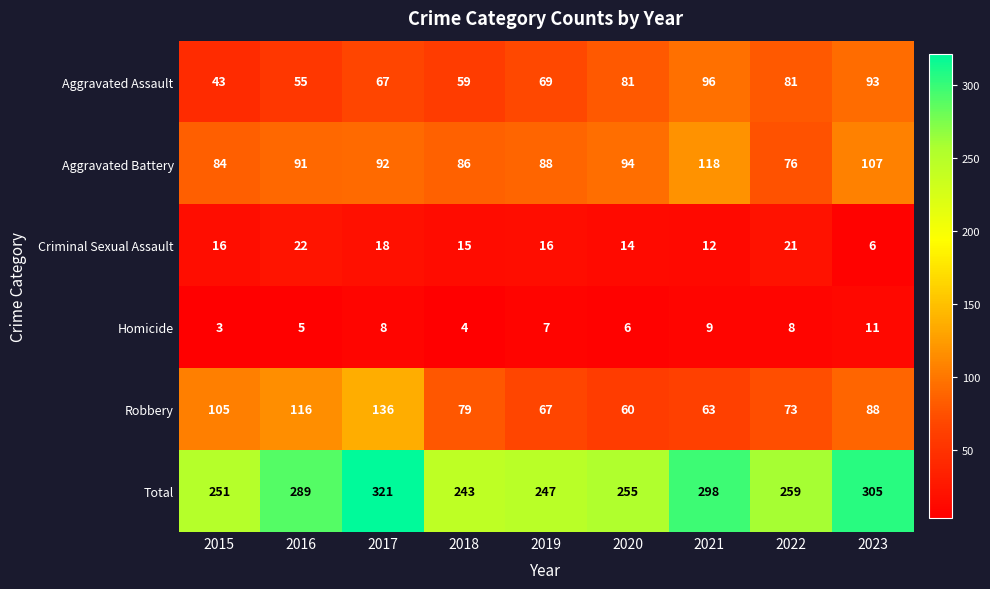

What is the sum of all Homicide values?

61